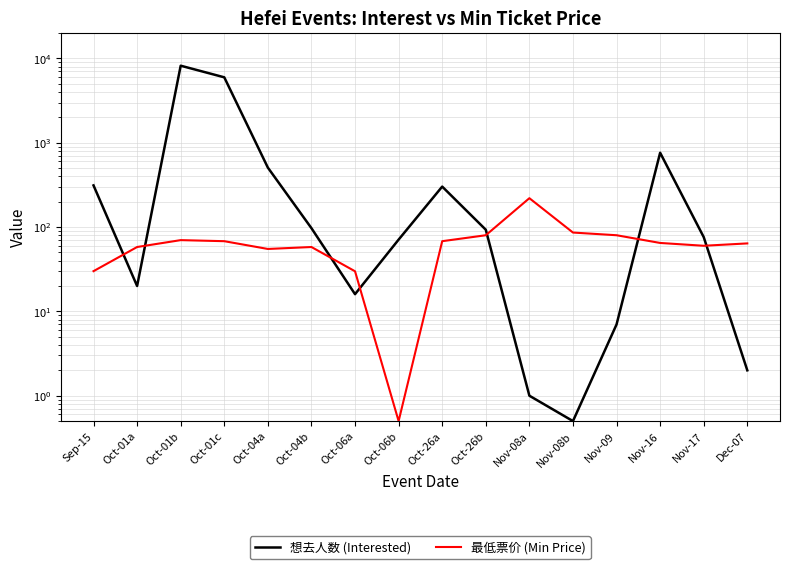

At Nov-08b, list the series in order from largest to smallest.

最低票价 (Min Price), 想去人数 (Interested)